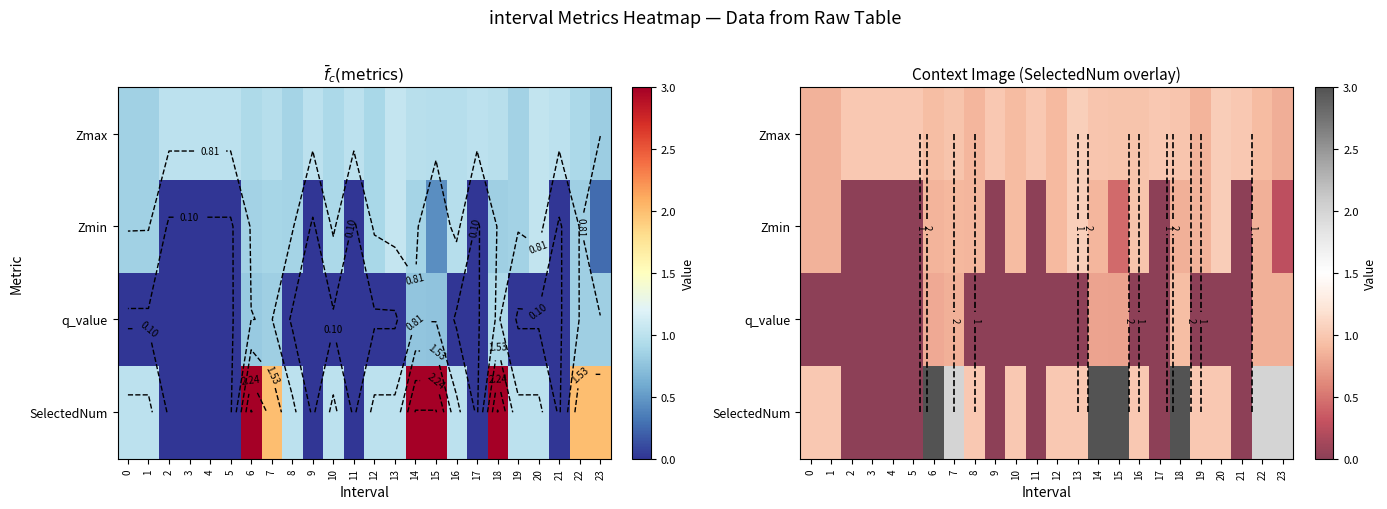

How many series are shown in this chart?

4